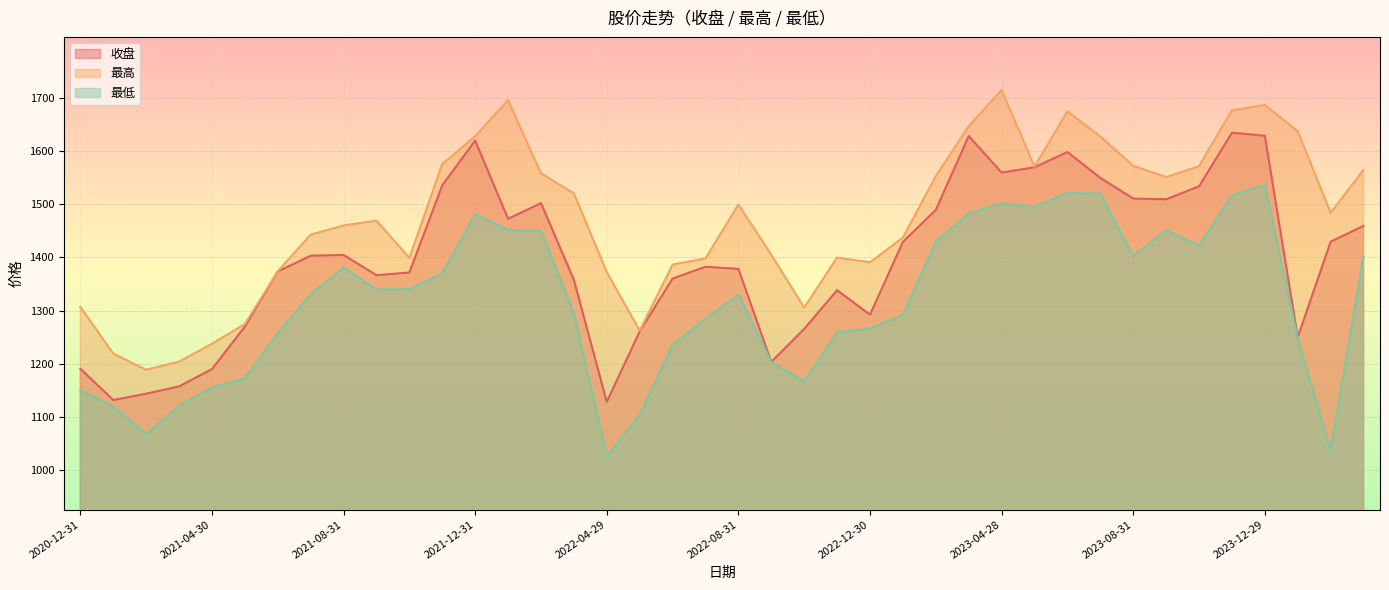

Rank the series by their average value, from highest to lowest.

最高, 收盘, 最低